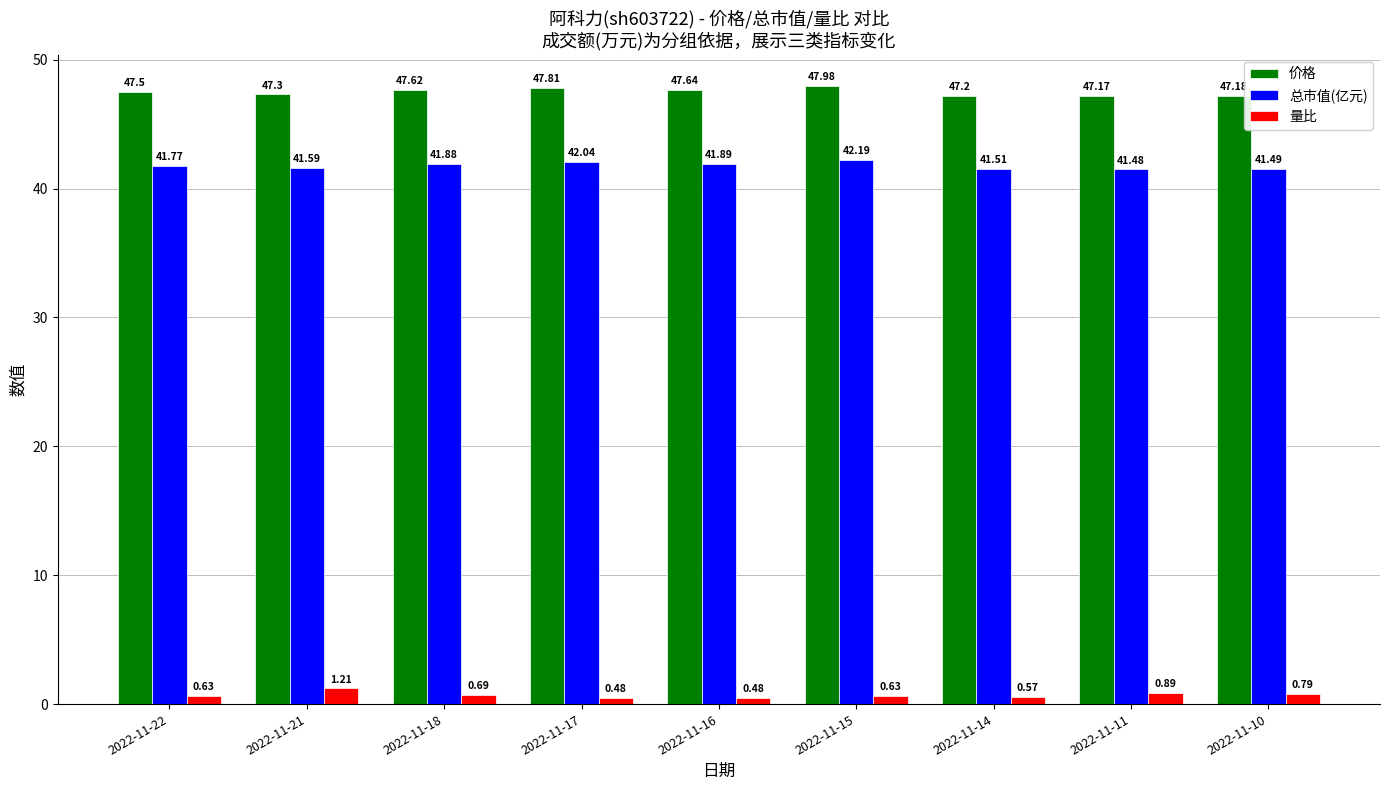

What is the average value of the 总市值(亿元) series?

41.8